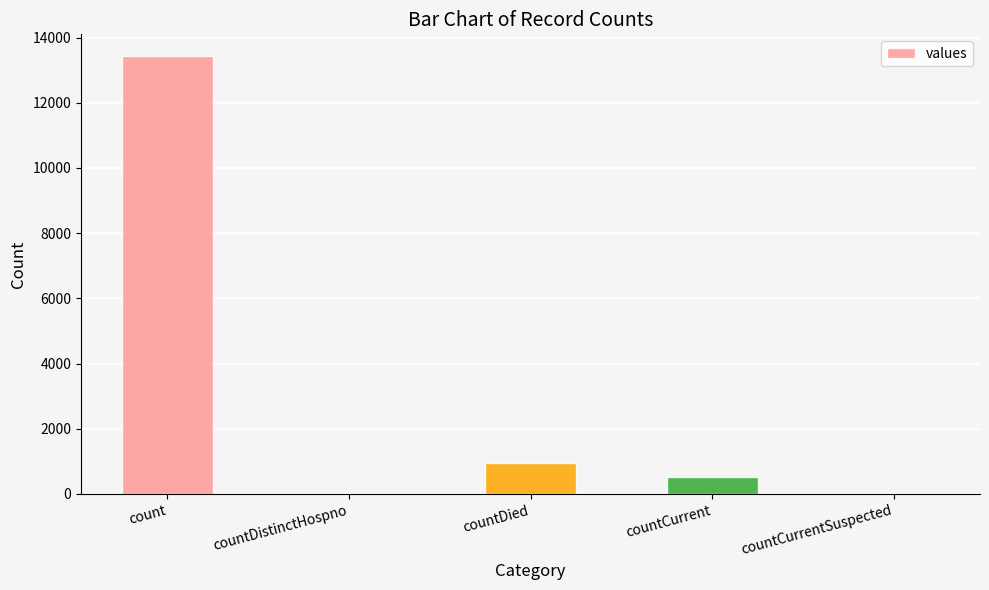

How many distinct data groups are displayed?

1